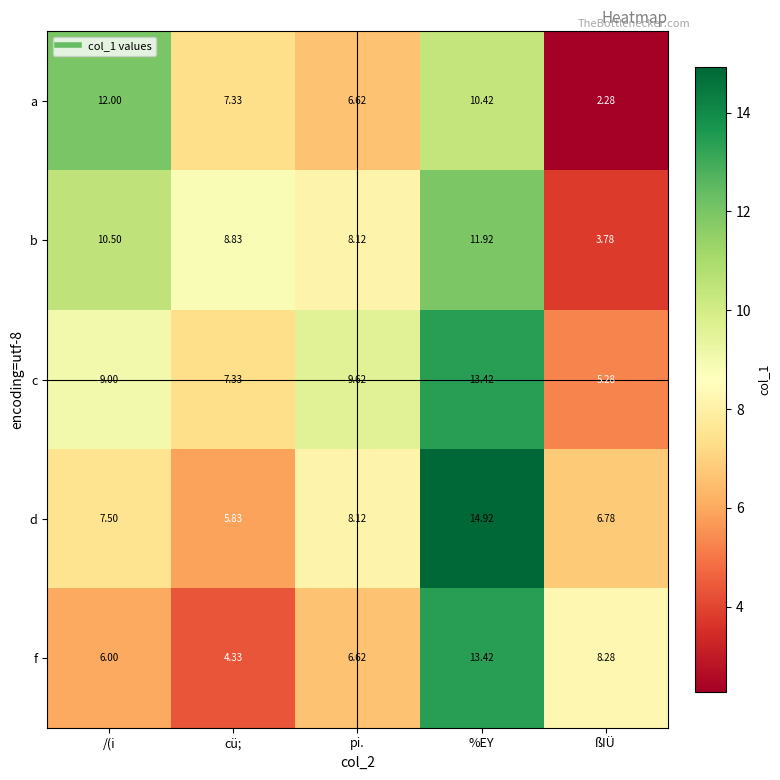

Which label corresponds to the largest value in the chart?

%EY